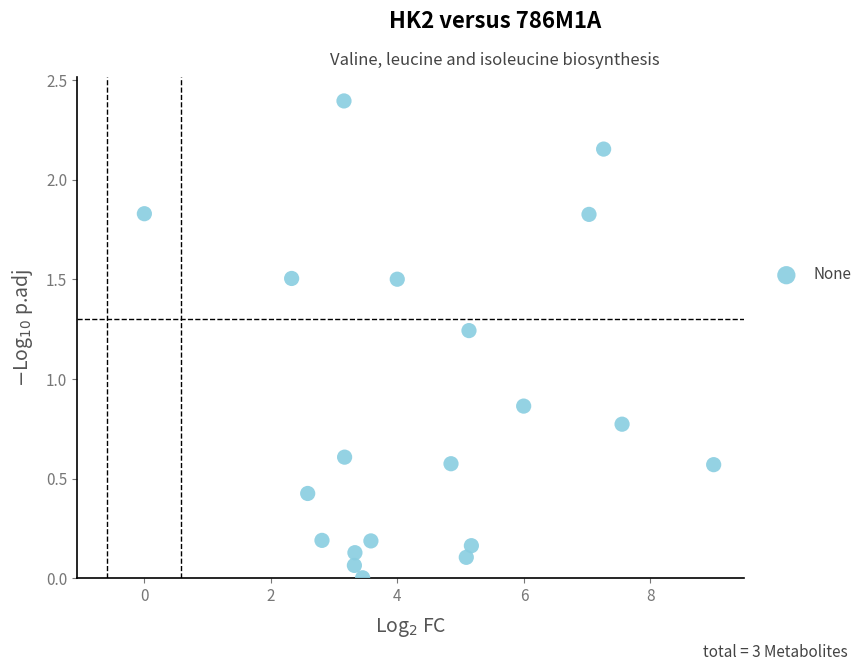

What is the range of Y values (max minus min)?

2.4